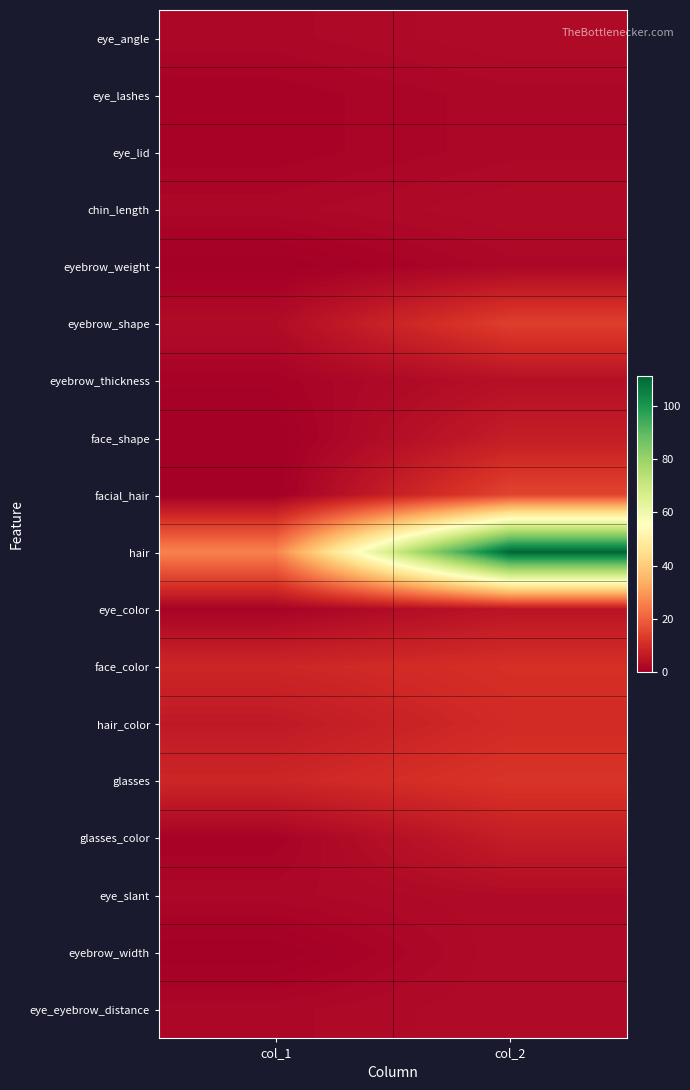

Reading left to right, extract all data points from this chart.

eye_angle: col_1=2	col_2=3
eye_lashes: col_1=1	col_2=2
eye_lid: col_1=1	col_2=2
chin_length: col_1=2	col_2=3
eyebrow_weight: col_1=0	col_2=2
eyebrow_shape: col_1=3	col_2=14
eyebrow_thickness: col_1=1	col_2=4
face_shape: col_1=0	col_2=7
facial_hair: col_1=0	col_2=15
hair: col_1=26	col_2=111
eye_color: col_1=1	col_2=5
face_color: col_1=9	col_2=11
hair_color: col_1=6	col_2=10
glasses: col_1=9	col_2=12
glasses_color: col_1=1	col_2=7
eye_slant: col_1=2	col_2=3
eyebrow_width: col_1=0	col_2=3
eye_eyebrow_distance: col_1=2	col_2=3